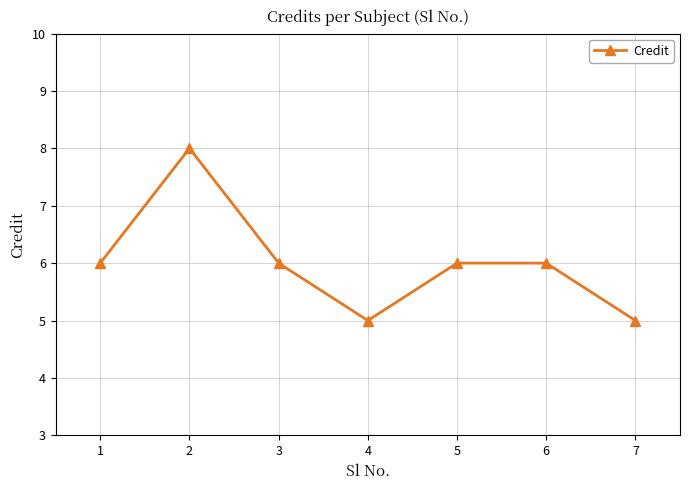

Reading left to right, list all the values displayed in this chart.

6	8	6	5	6	6	5